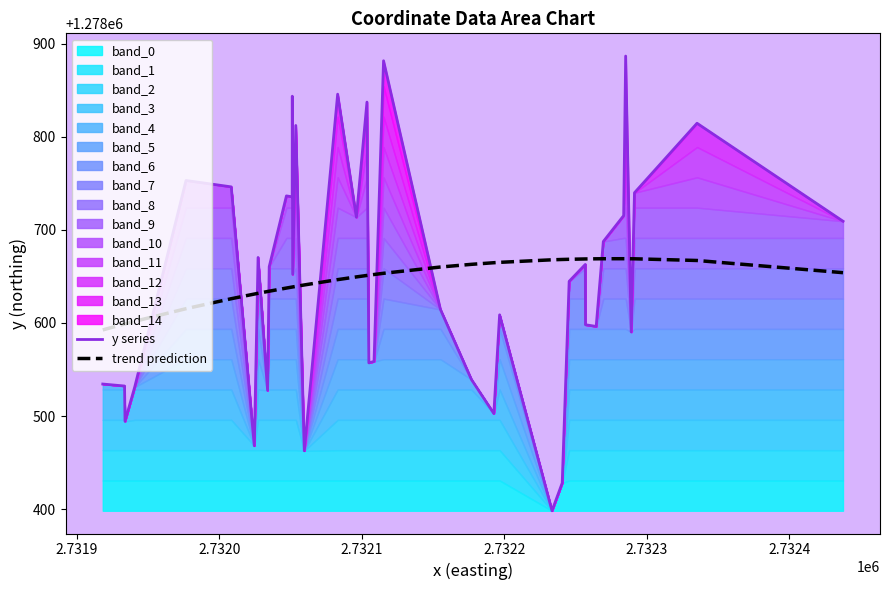

What is the maximum value for trend prediction?

1278669.0